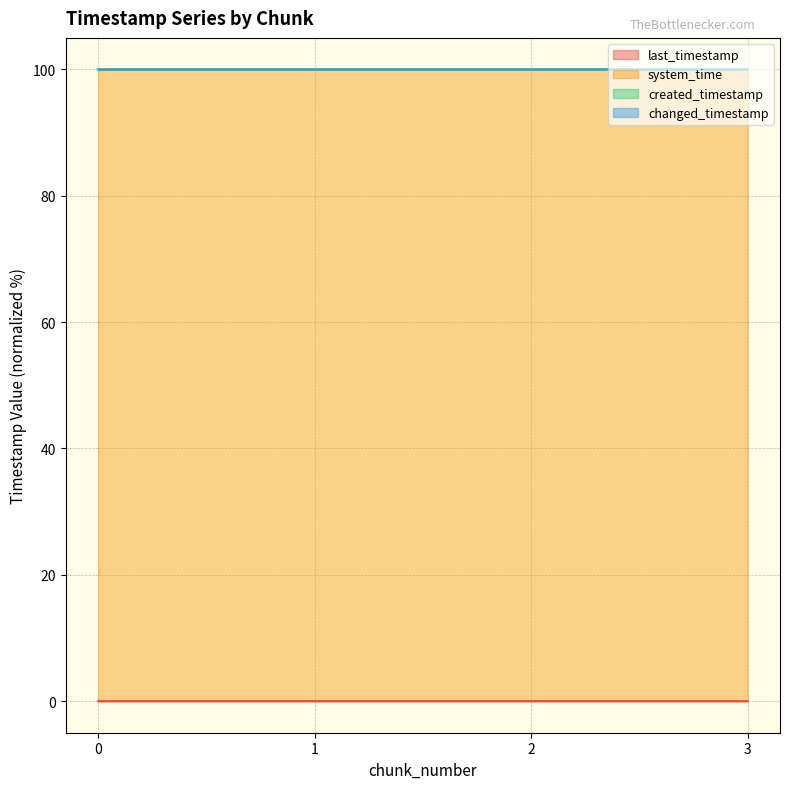

True or false: created_timestamp and changed_timestamp cross at least once.

False